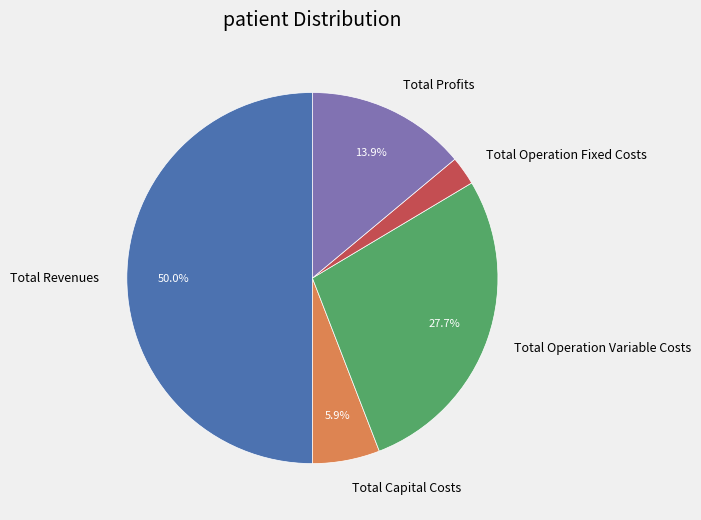

To the nearest percent, what is the difference between the Total Profits and Total Operation Fixed Costs slice percentages?

11%